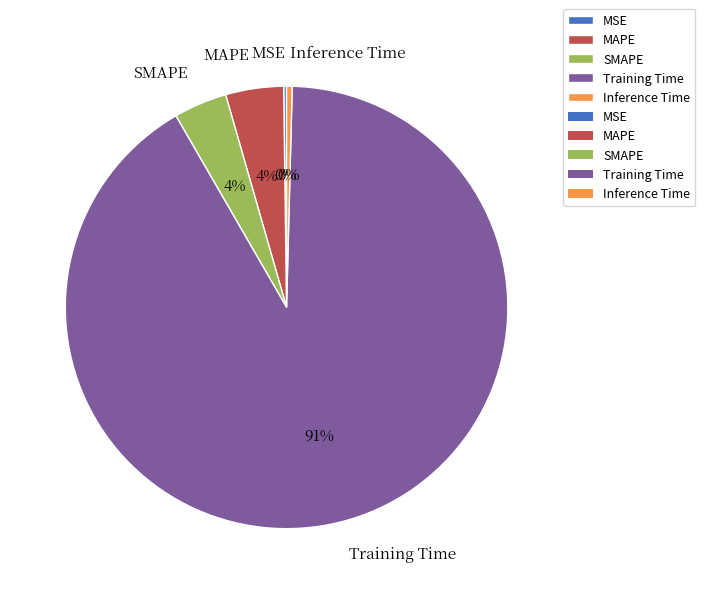

Combined, do Inference Time and MAPE account for over 50%?

No